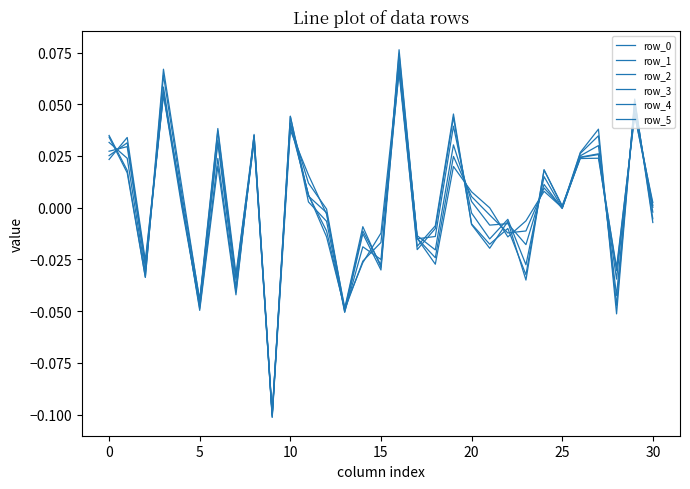

At how many categories does at least one series exceed 0?

17